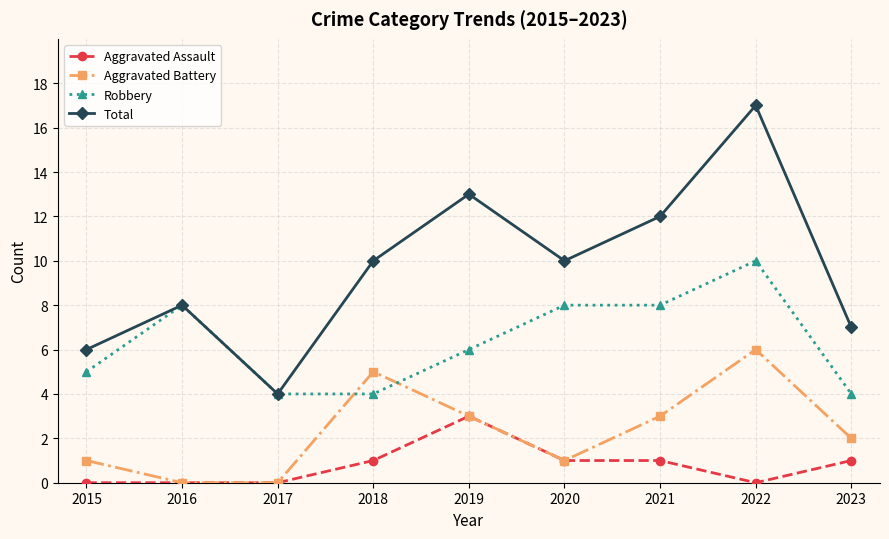

What is the total value across all series at 2015?

12